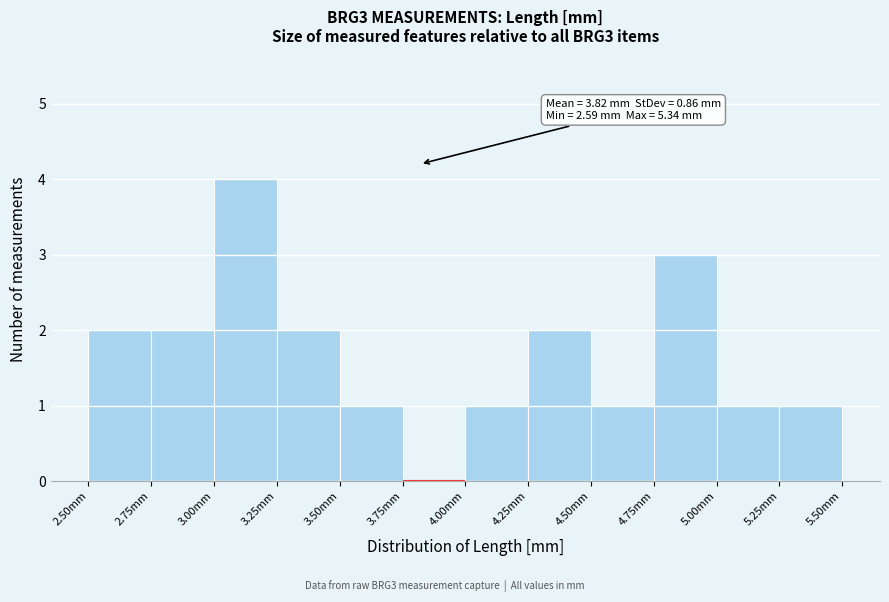

Over which range of the x-axis is the bar tallest?

3.00 to 3.25